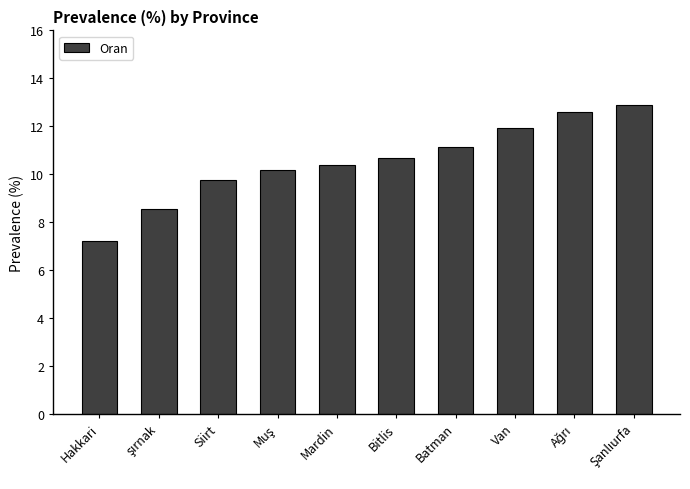

What is the difference between the maximum and minimum values?

5.7